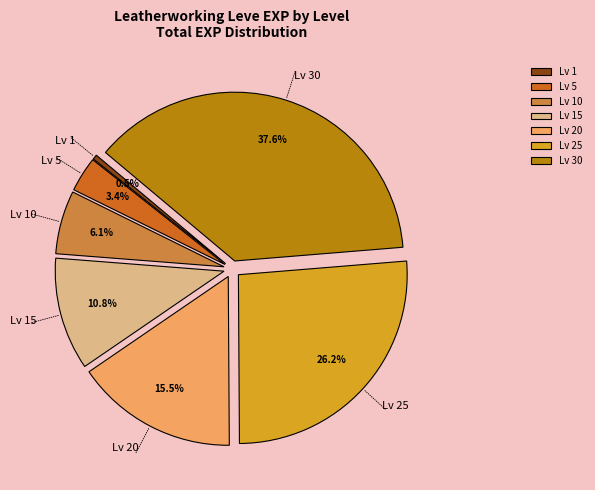

How many slices are in this pie chart?

7